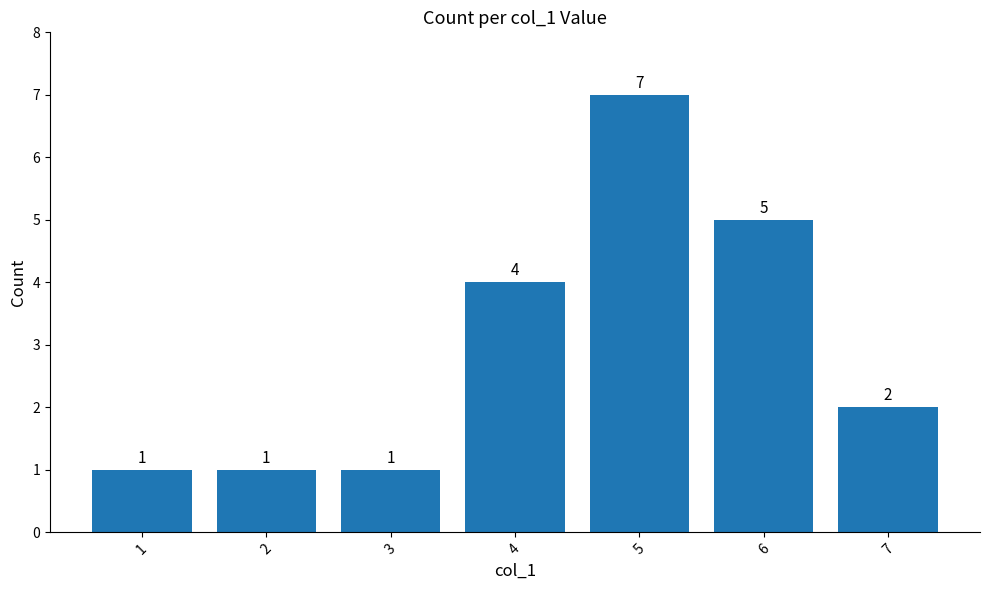

What is the difference between the maximum and minimum values?

6